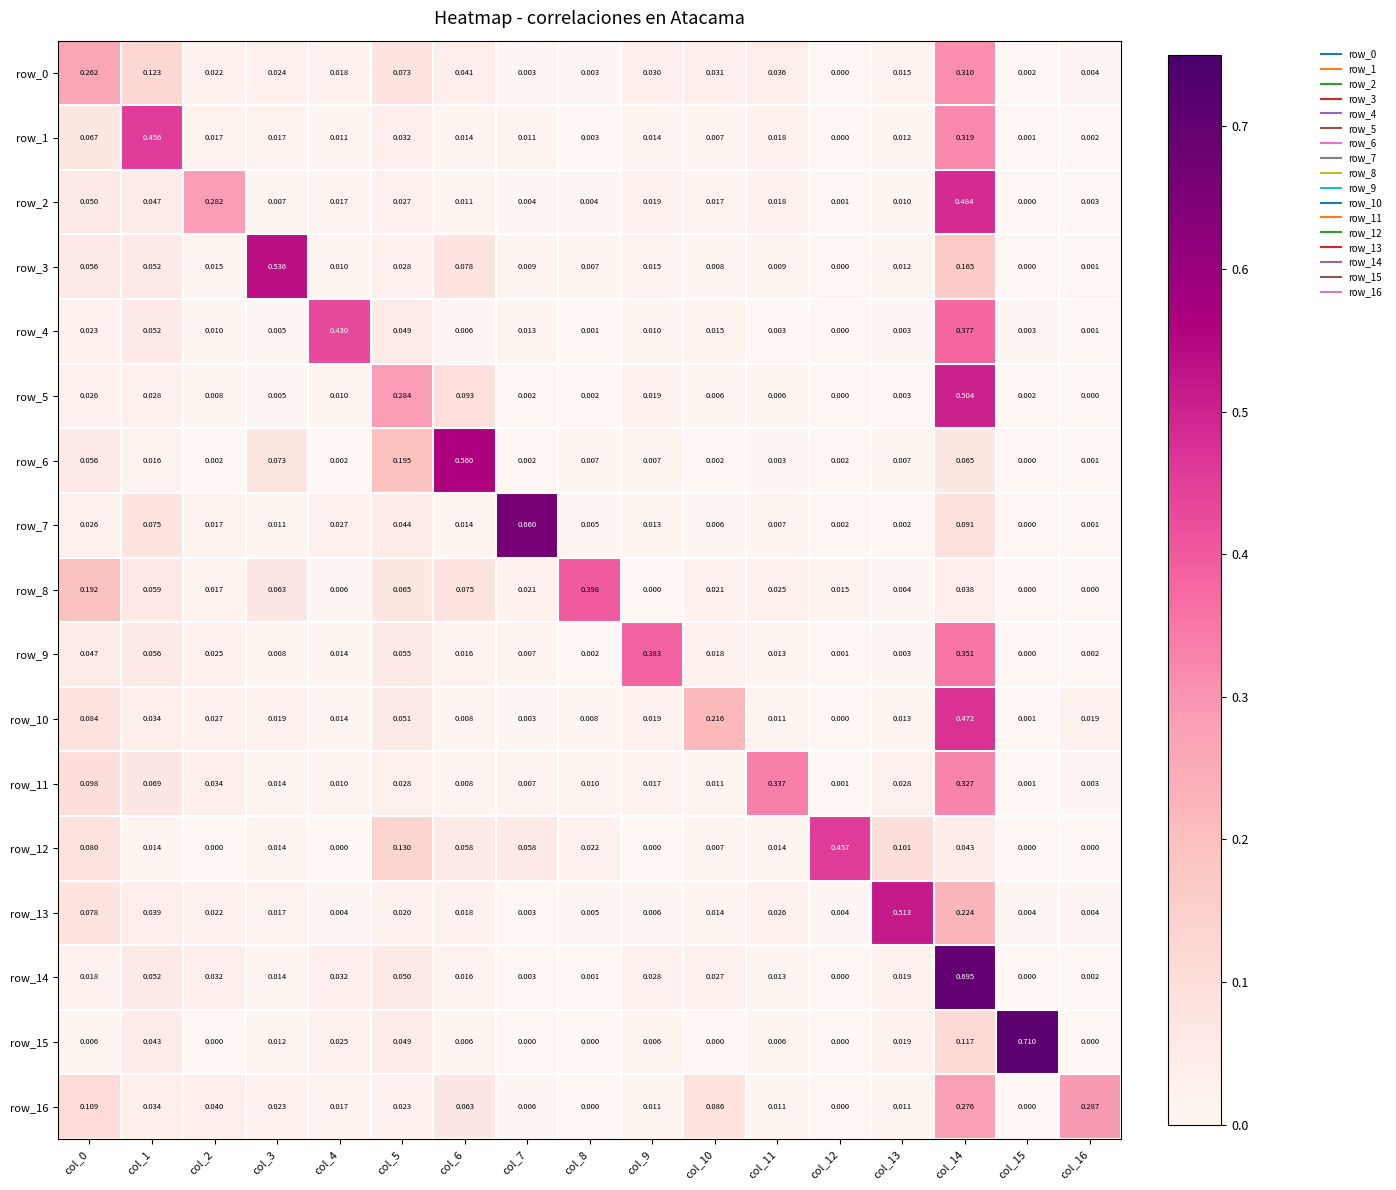

Rank the categories by row_0 value from highest to lowest.

col_14, col_0, col_1, col_5, col_6, col_11, col_10, col_9, col_3, col_2, col_4, col_13, col_16, col_7, col_8, col_15, col_12